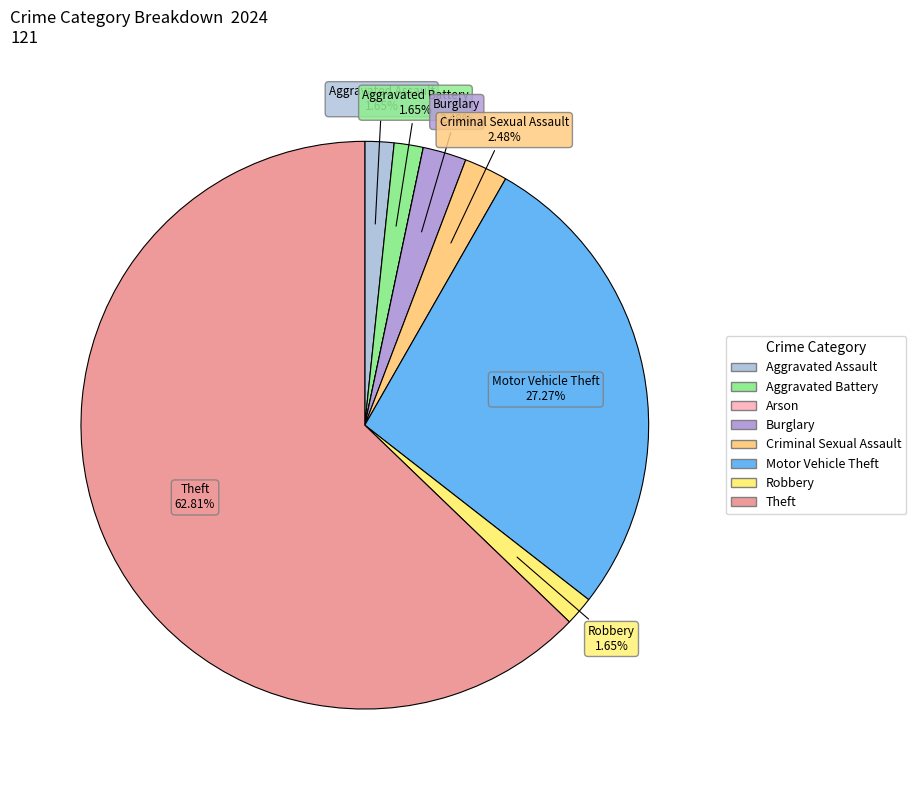

Which category has the smallest portion of the pie?

Arson